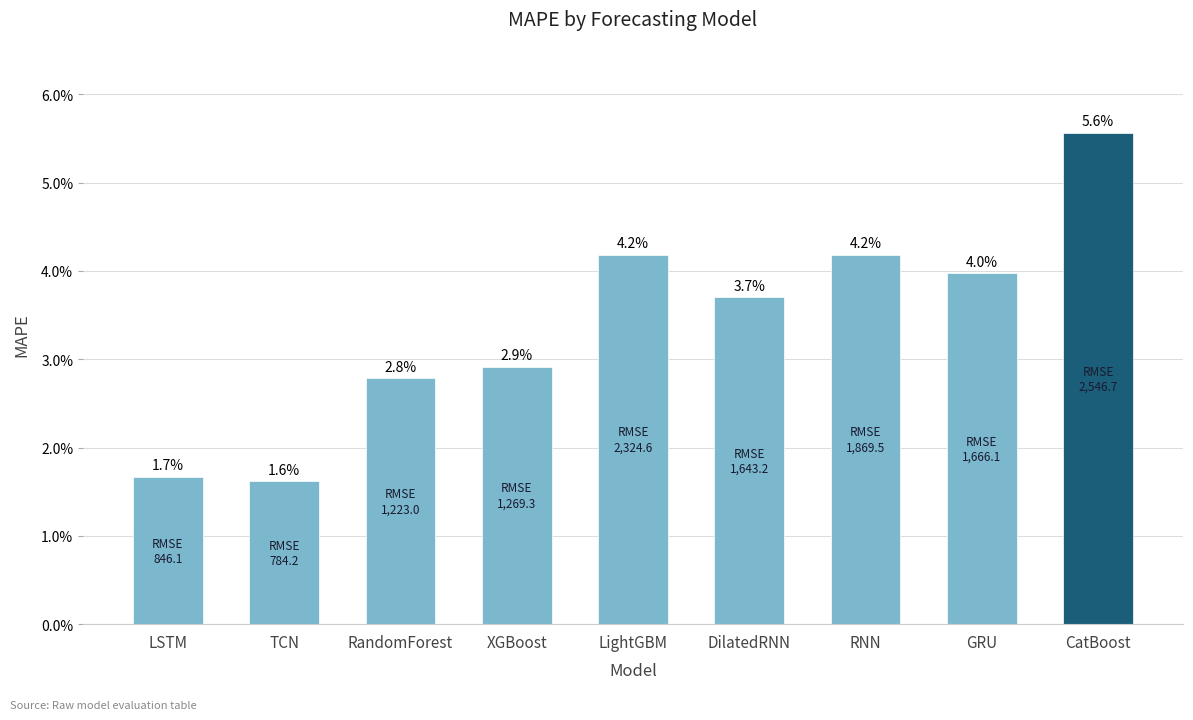

Are the bars grouped side by side (vs. stacked)?

No